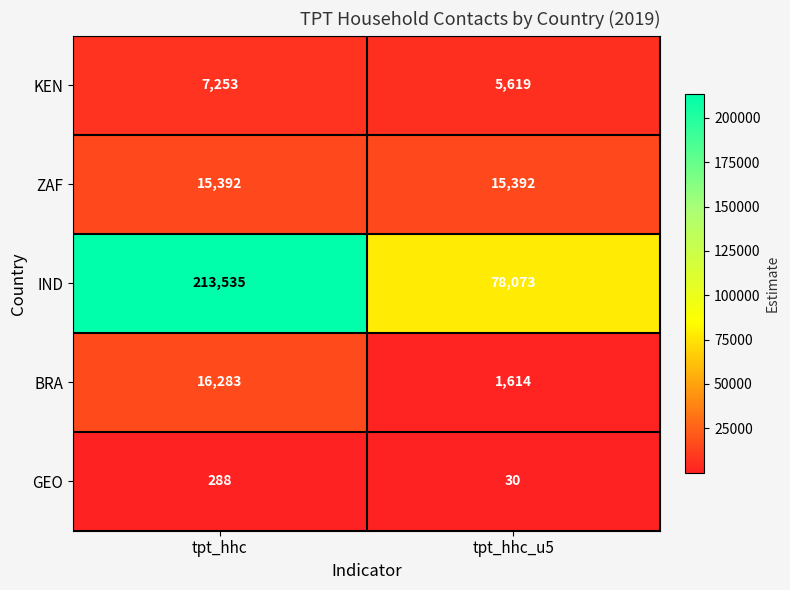

The KEN series shows 4126 at tpt_hhc. True or false?

False